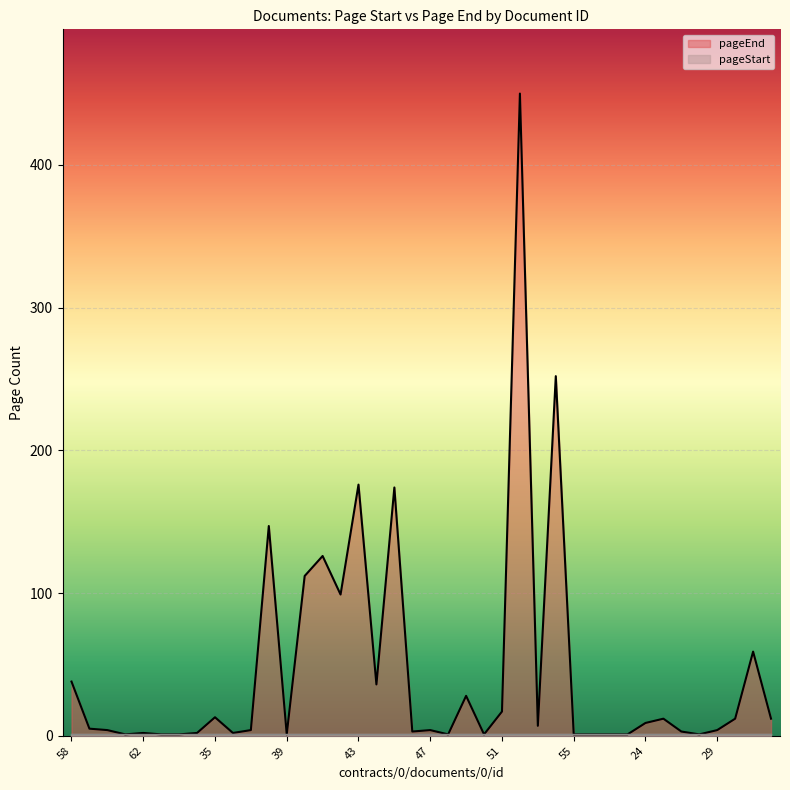

What is the label of the 25th point from the right?

42